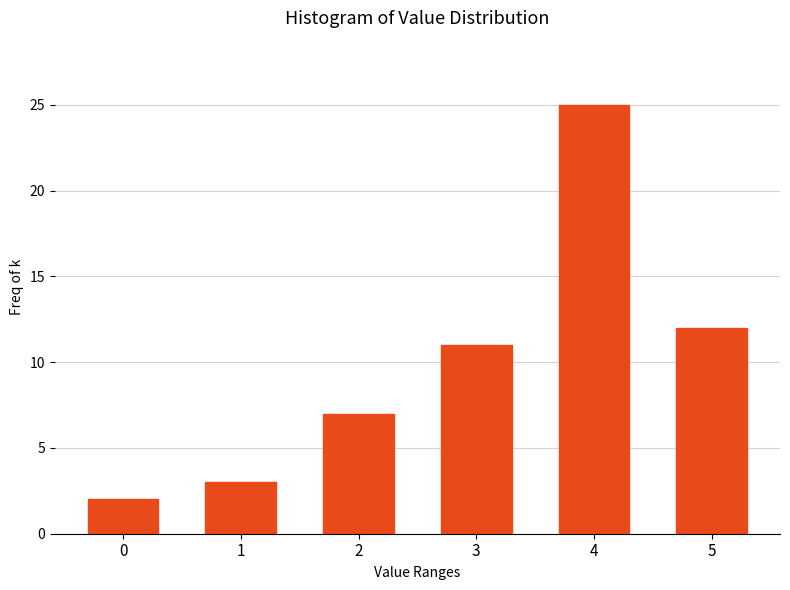

Reading left to right, list all the values displayed in this chart.

2	3	7	11	25	12